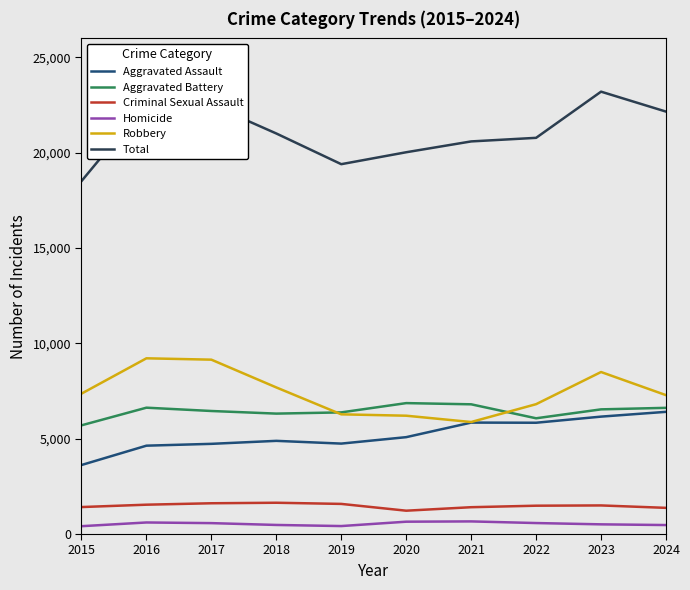

True or false: Aggravated Battery and Total cross at least once.

False